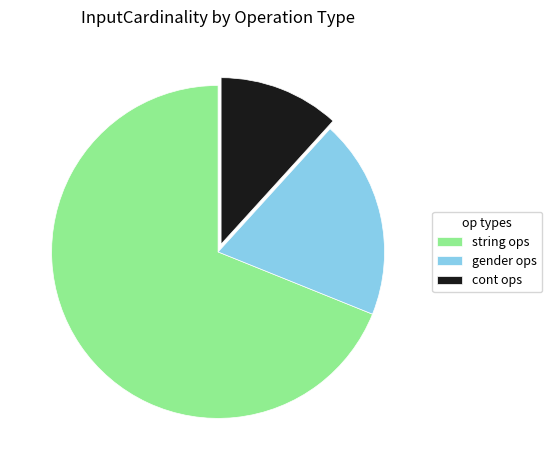

Which slice is the smallest?

cont ops